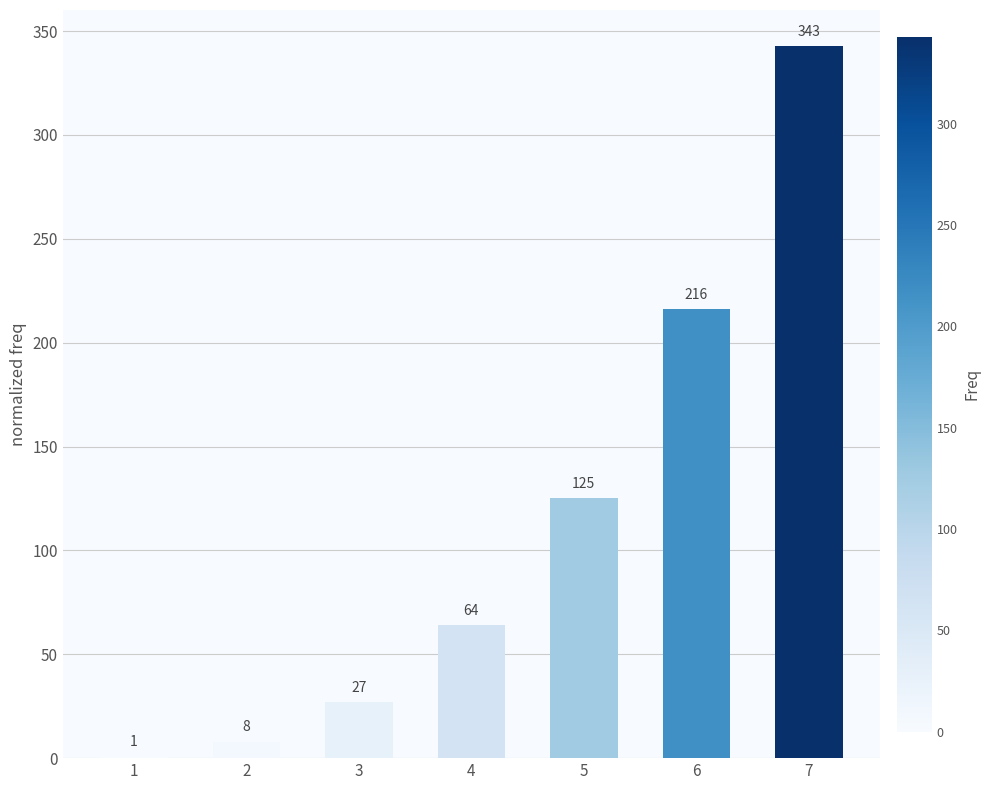

Are the bars horizontal?

No